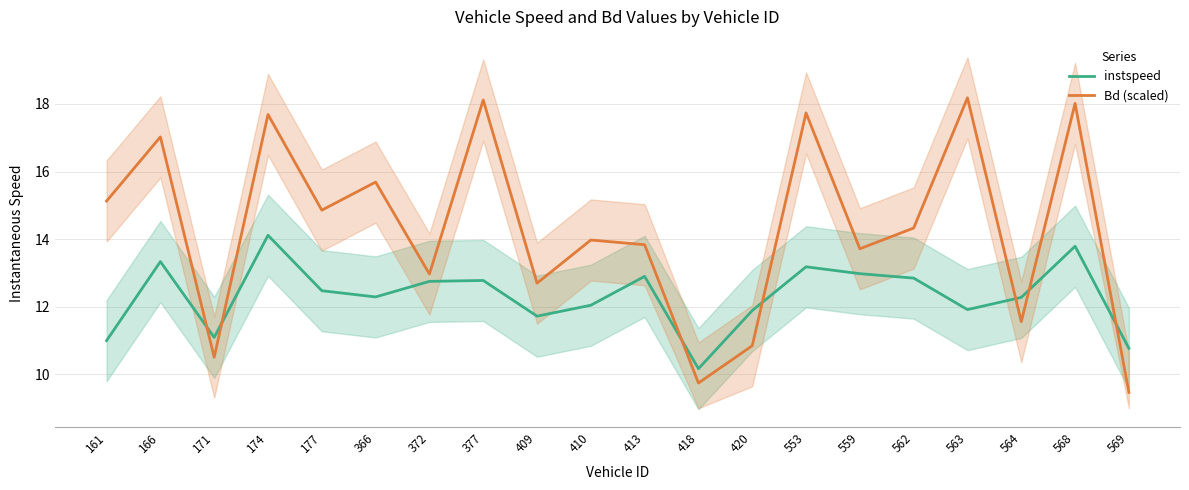

Does the chart display data point markers on the line(s)?

No